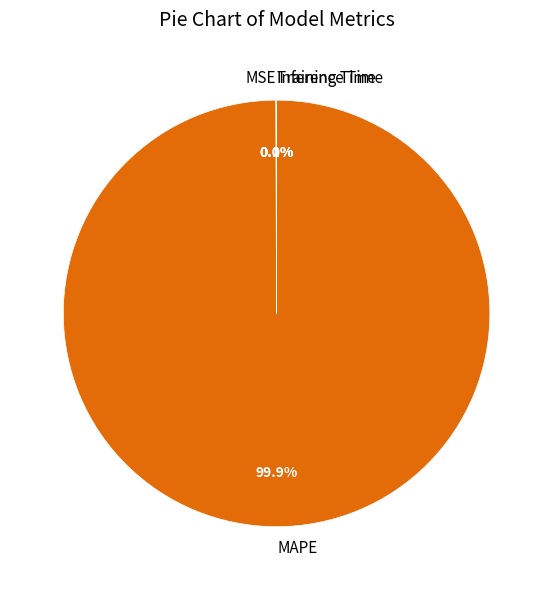

Does any single category account for the majority?

Yes